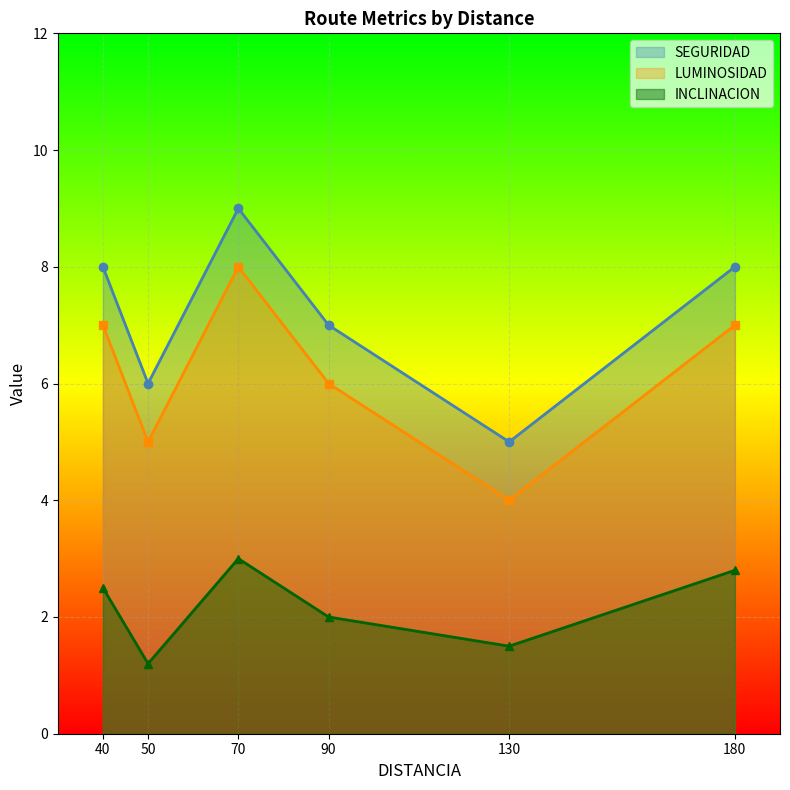

At which category is the sum across all series the highest?

70